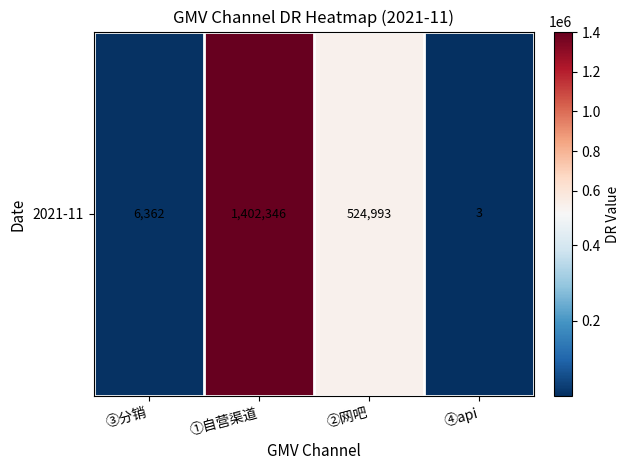

Reading right to left, extract all data points from this chart.

④api=3	②网吧=524993	①自营渠道=1402346	③分销=6362